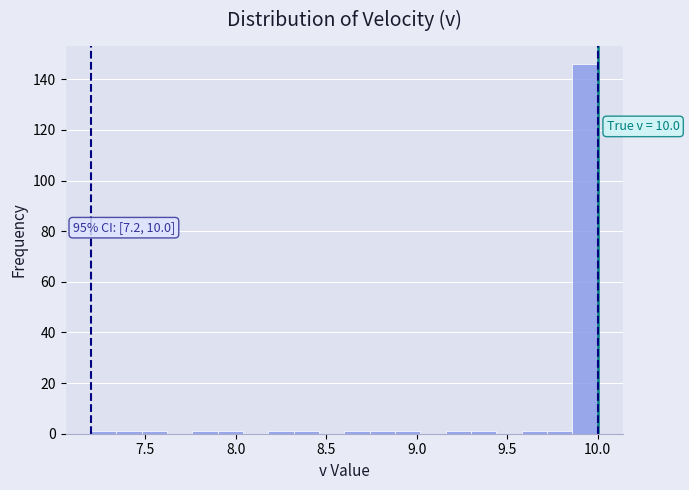

Around what value on the x-axis is the tallest bar? Give the approximate position of its centre, as read against the axis.

9.95